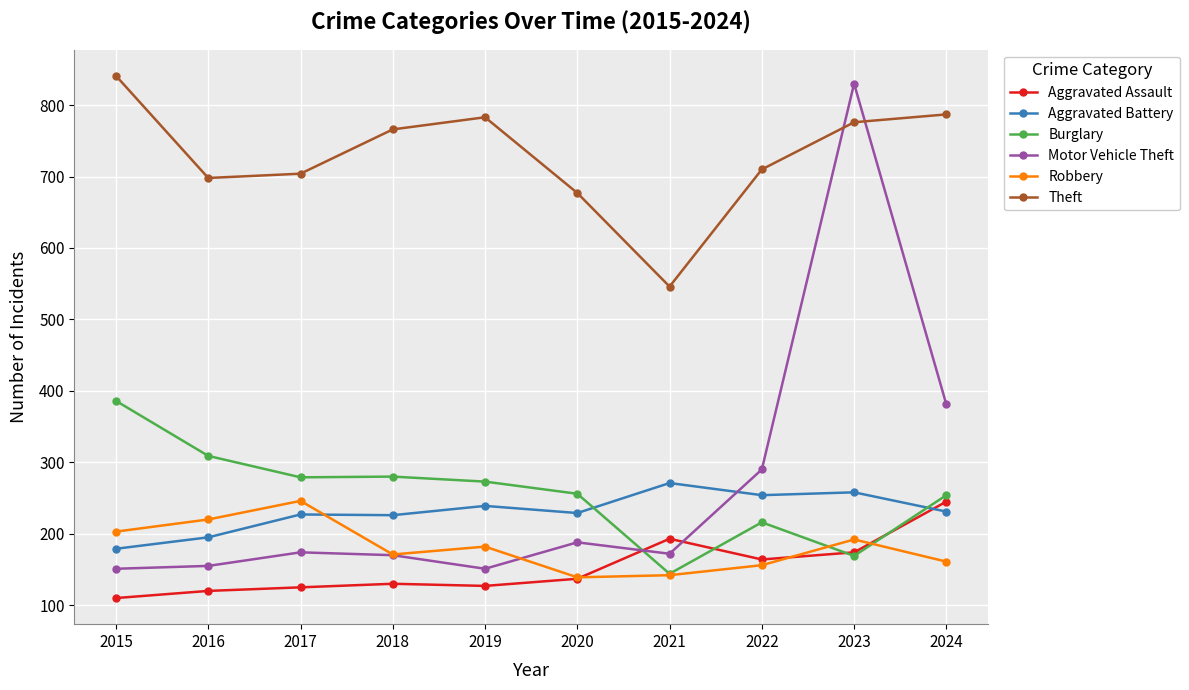

What value does the Theft series have at 2019, to the nearest 10?

780